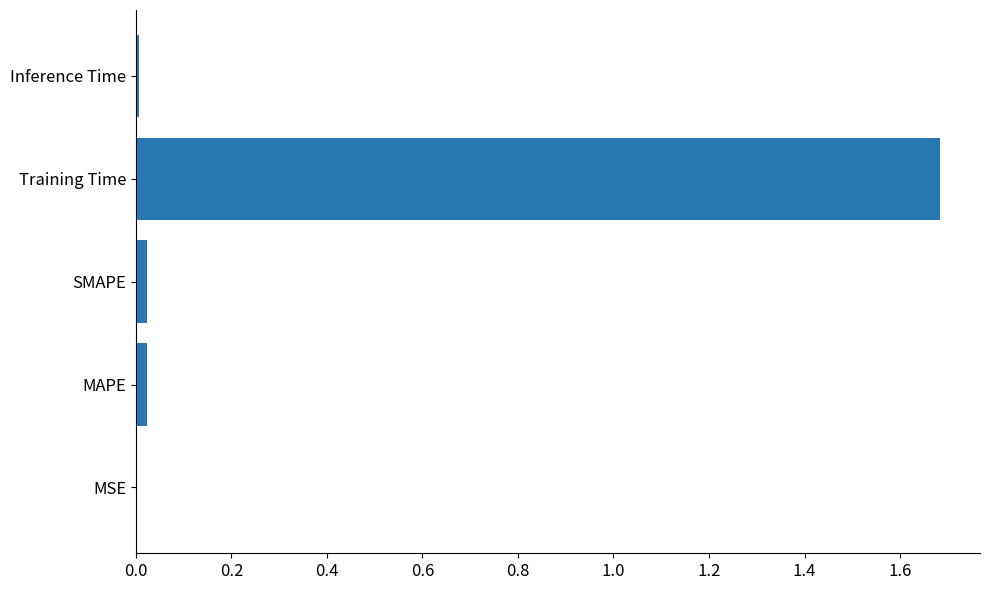

What is the sum of all values?

1.7